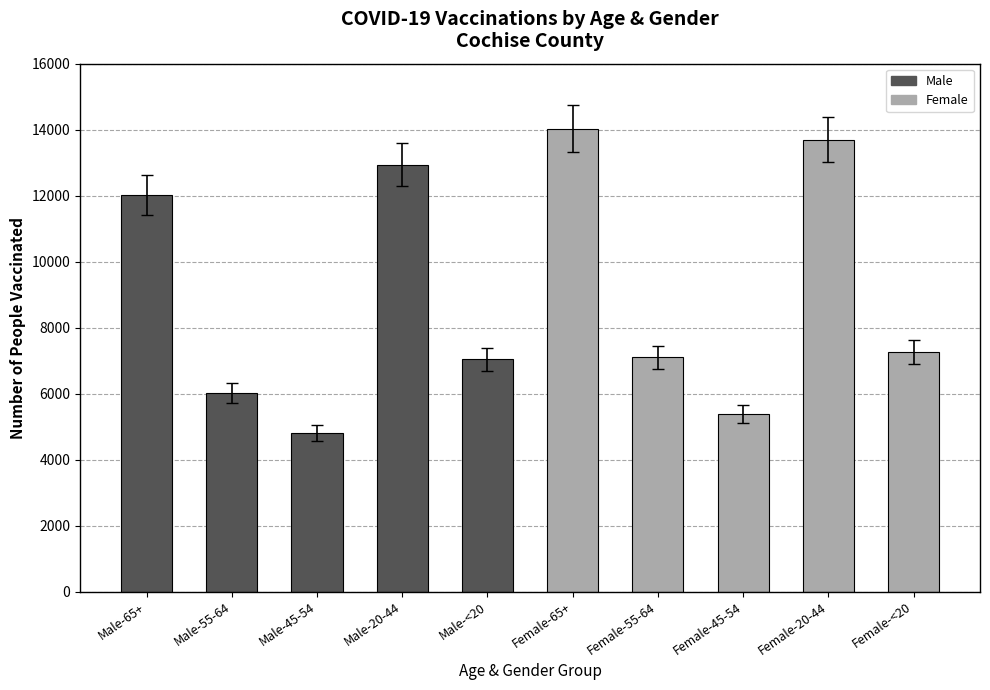

Between Male-65+ and Male-20-44, which is larger?

Male-20-44